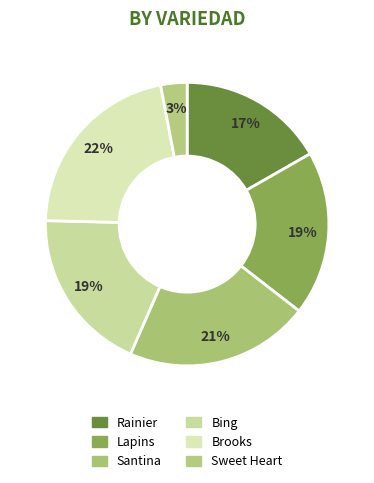

Count the number of slices in the pie.

6